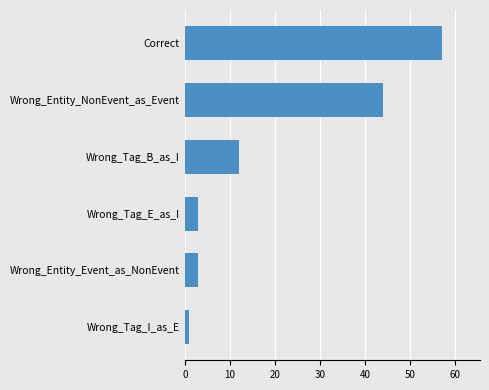

Where is the data nearest to the value 29?

Wrong_Entity_NonEvent_as_Event